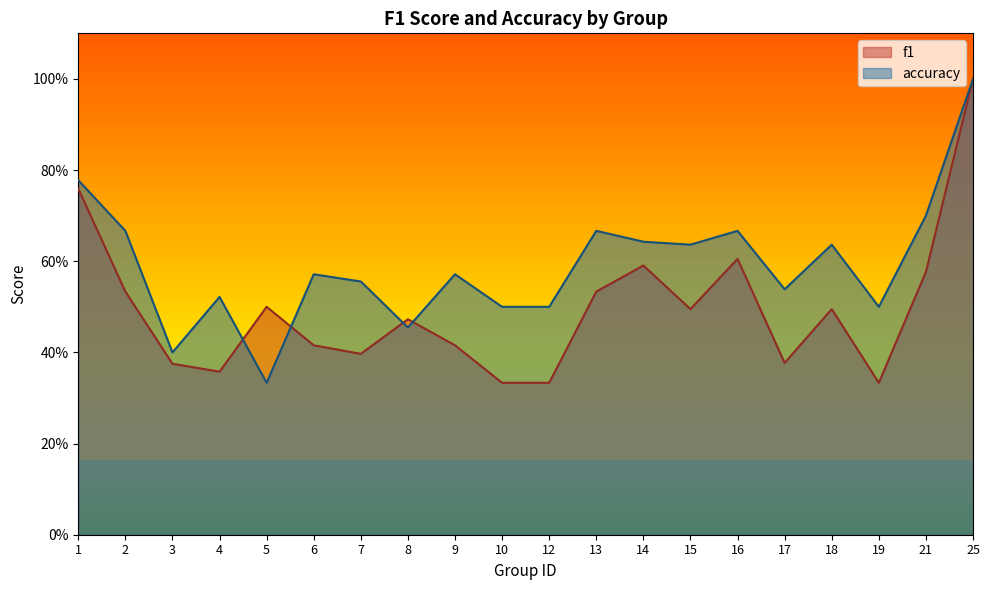

The f1 series shows 0.4 at 7. True or false?

True